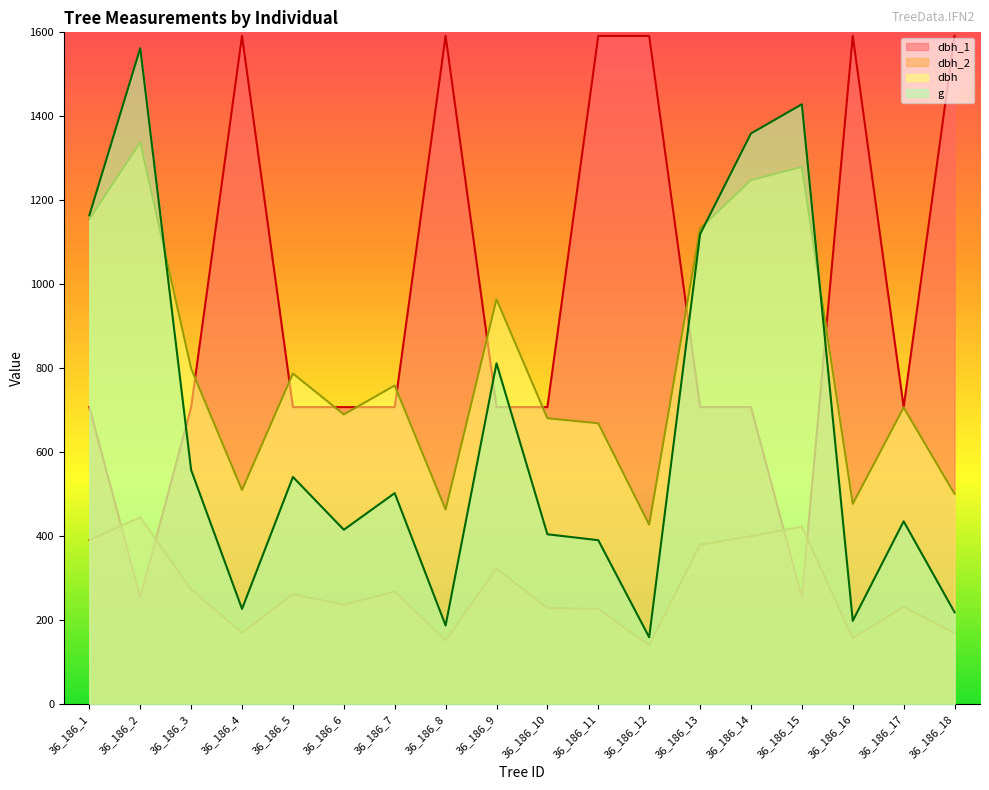

At which category is the sum across all series the highest?

36_186_14